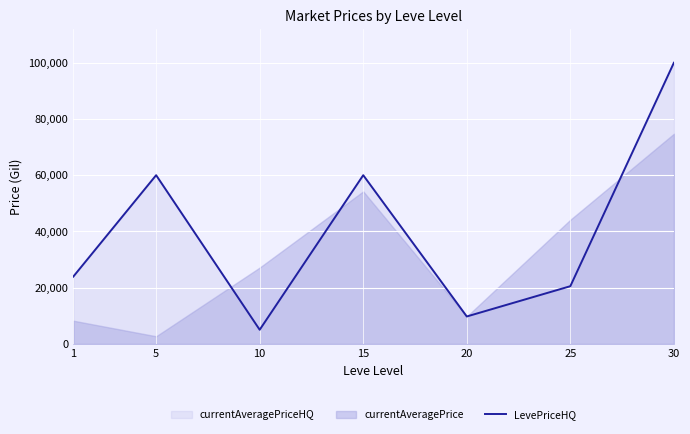

Where does the data first go above 23910?

1